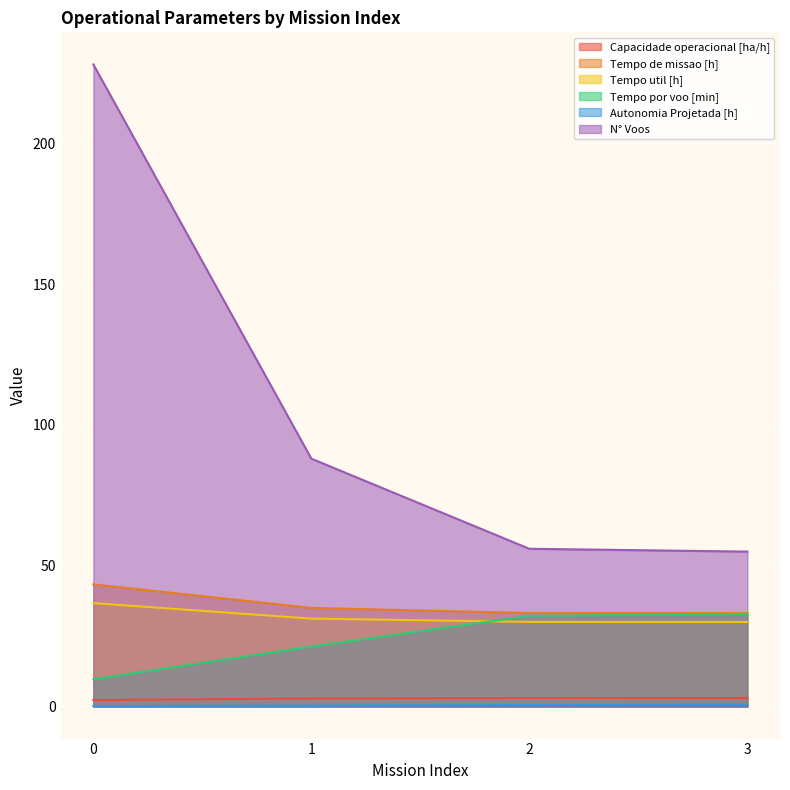

Is it true that Autonomia Projetada [h] equals 0.5 at 2?

True